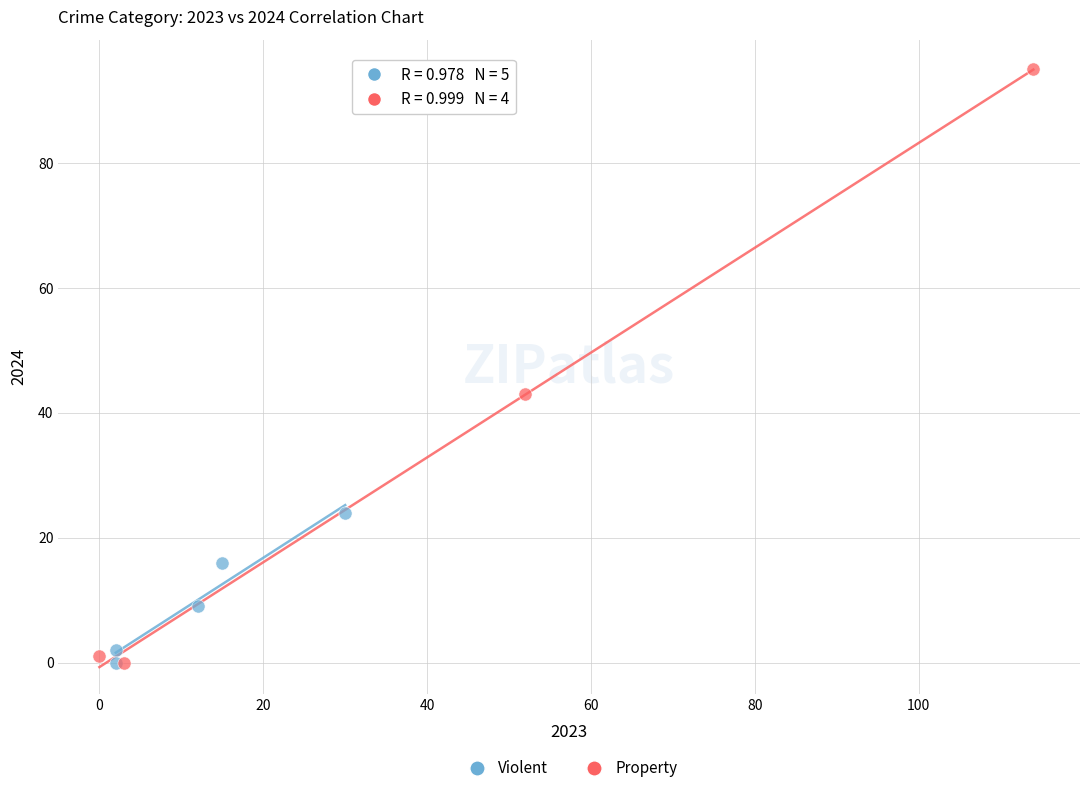

What are all the series names shown in the legend?

Violent, Property